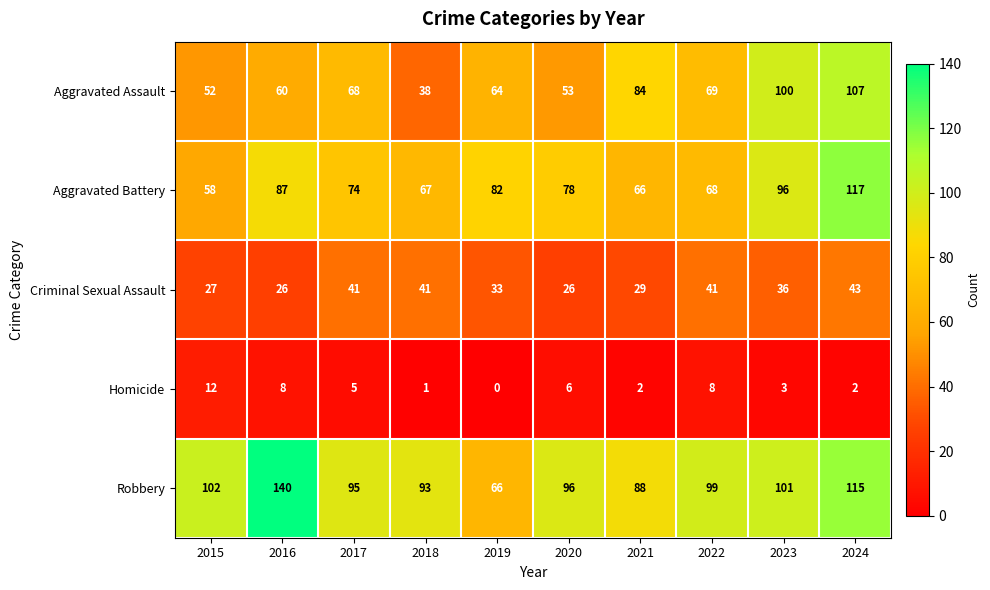

What is the difference between the second highest and second lowest values in the Criminal Sexual Assault series?

15